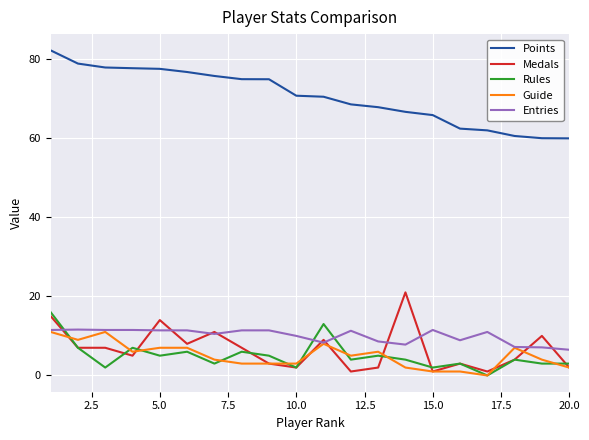

Which series has the largest total across all categories?

Points